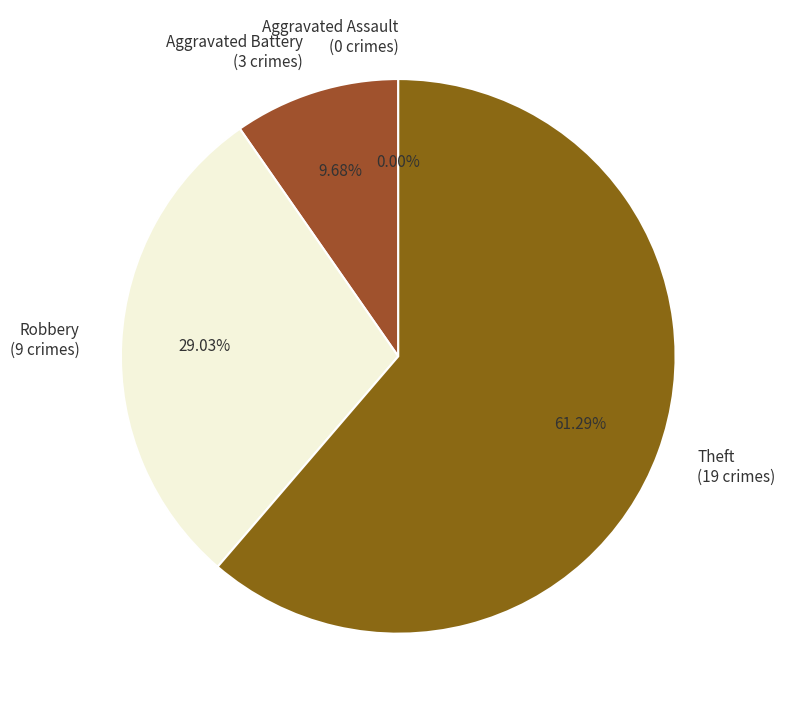

Is there any slice that represents more than half of the pie?

Yes